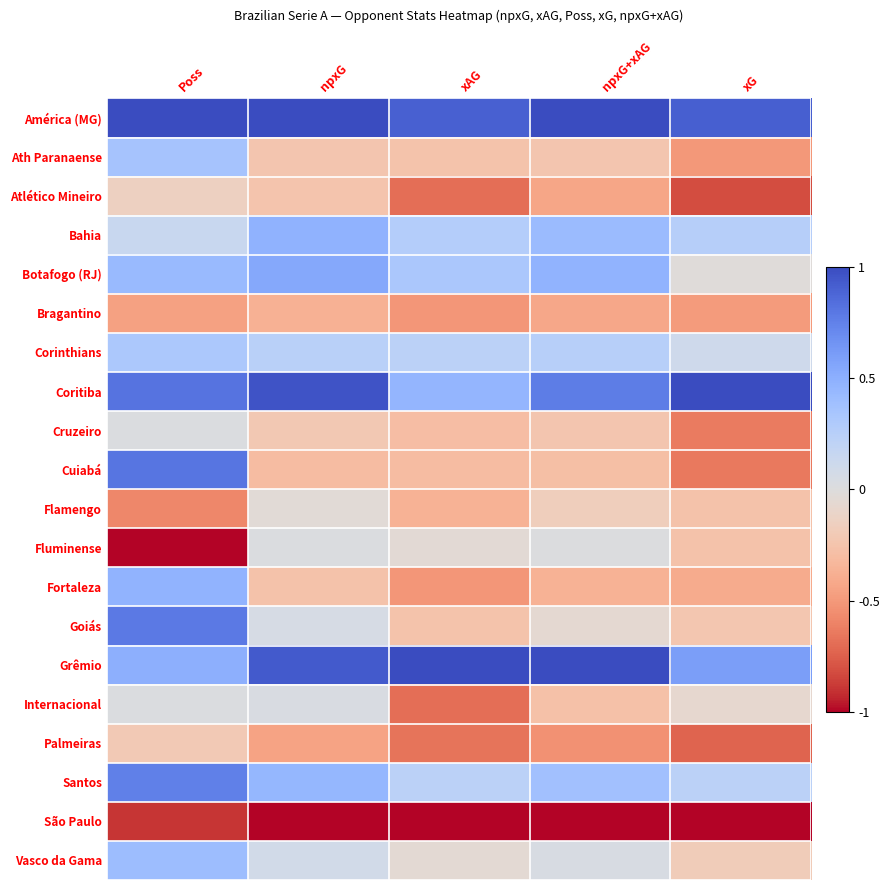

Rank the series at xAG from highest to lowest value.

Grêmio, América (MG), Coritiba, Botafogo (RJ), Bahia, Corinthians, Santos, Fluminense, Vasco da Gama, Ath Paranaense, Goiás, Cruzeiro, Cuiabá, Flamengo, Bragantino, Fortaleza, Palmeiras, Atlético Mineiro, Internacional, São Paulo